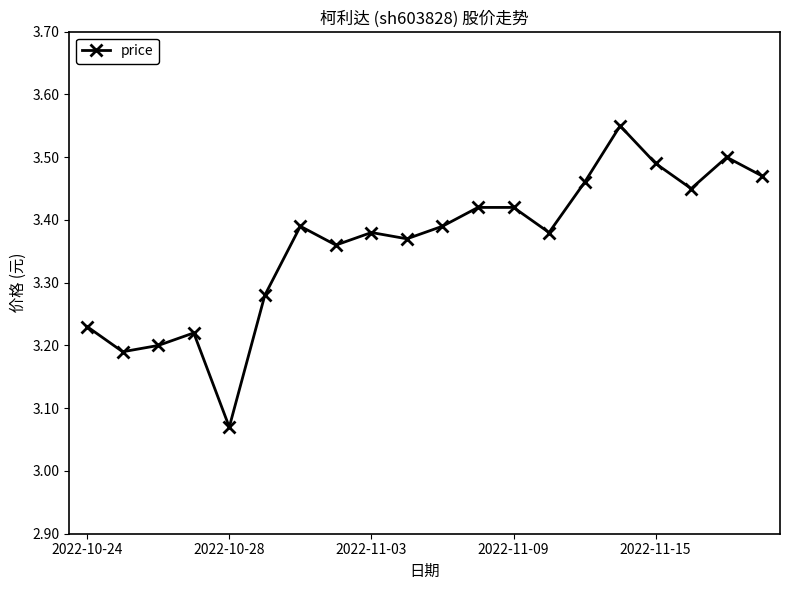

True or false: there are more than 0 points higher than both neighbors.

True